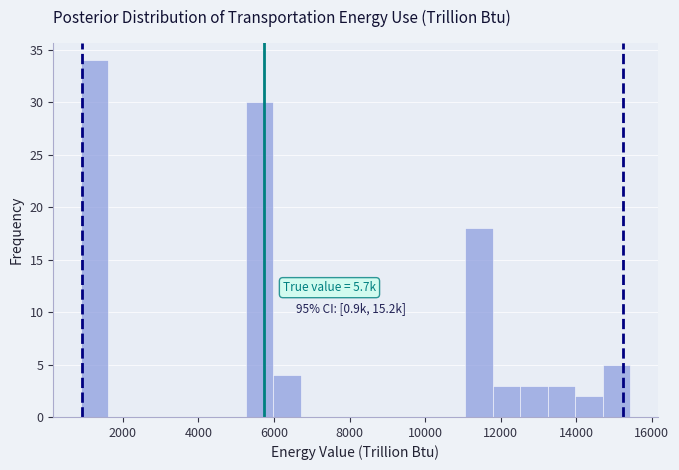

Read against the x-axis, roughly where is the centre of the tallest bar?

1200